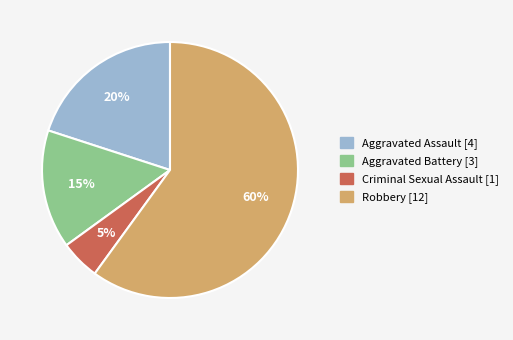

To the nearest percent, what is the average slice percentage?

25%